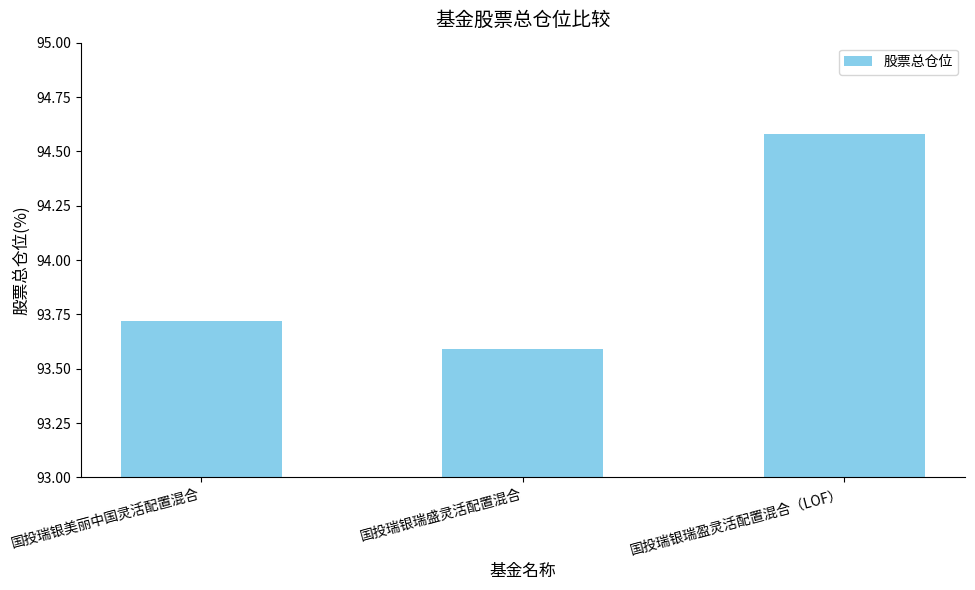

True or false: the data shows 133.5 at 国投瑞银瑞盈灵活配置混合（LOF）.

False